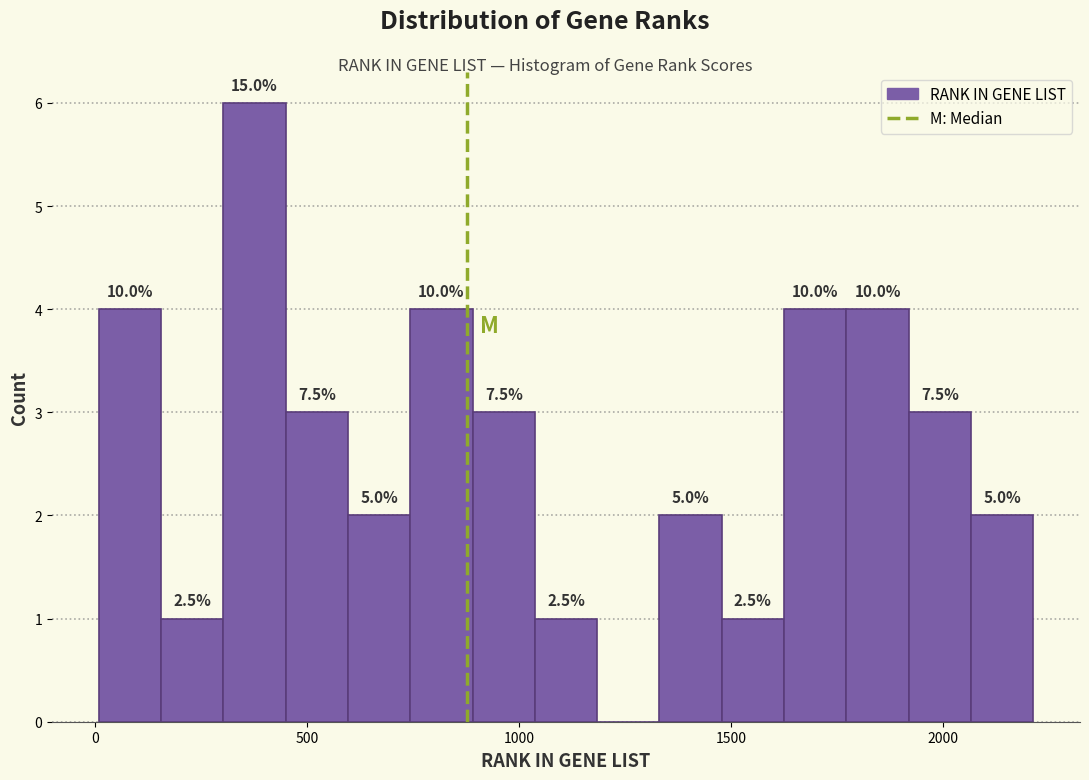

Around what value on the x-axis is the tallest bar? Give the approximate position of its centre, as read against the axis.

400